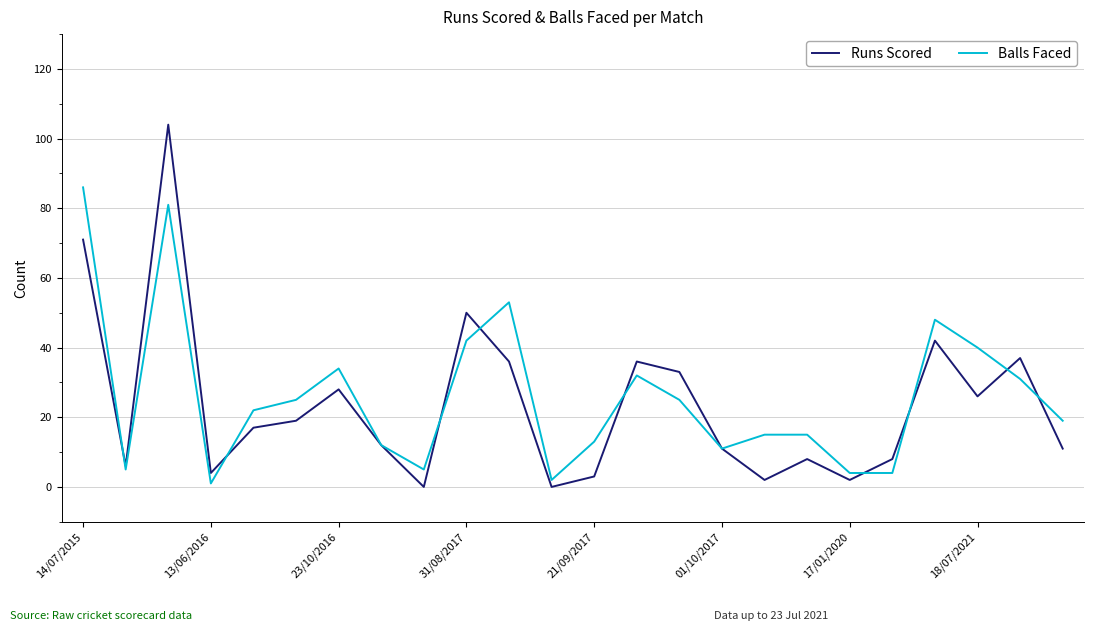

Which series has the widest spread of values?

Runs Scored